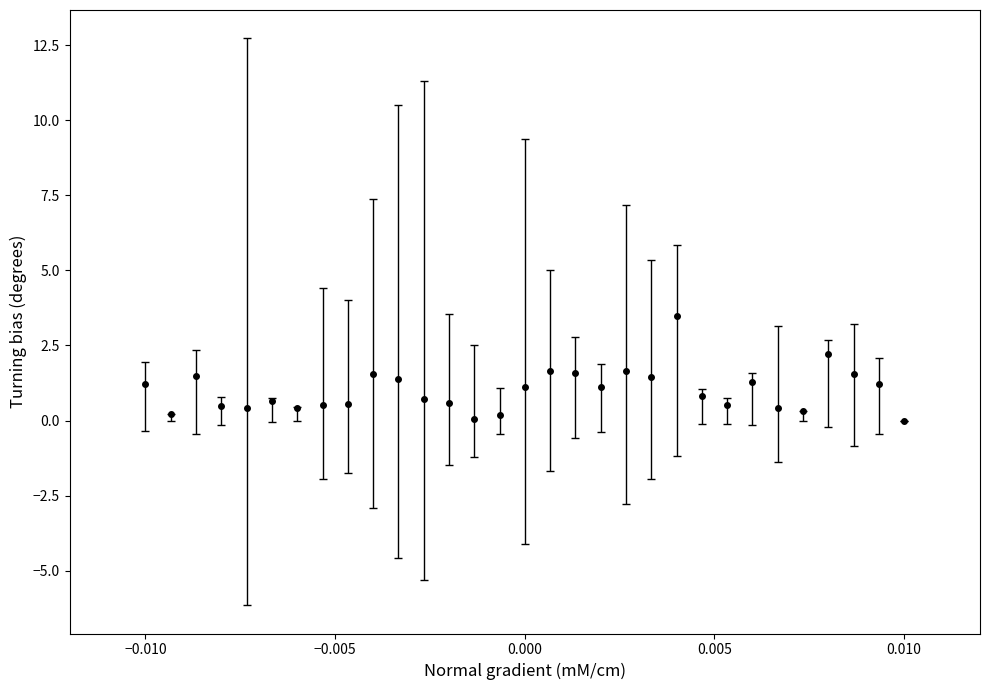

What is the value of the 28th point from the left?

2.2